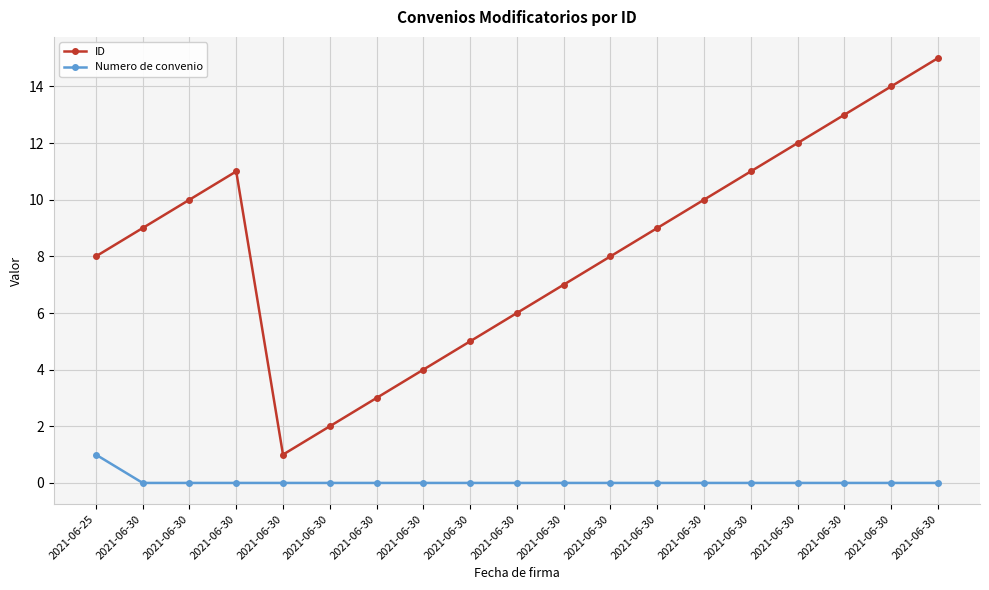

How many lines are shown in the chart?

2